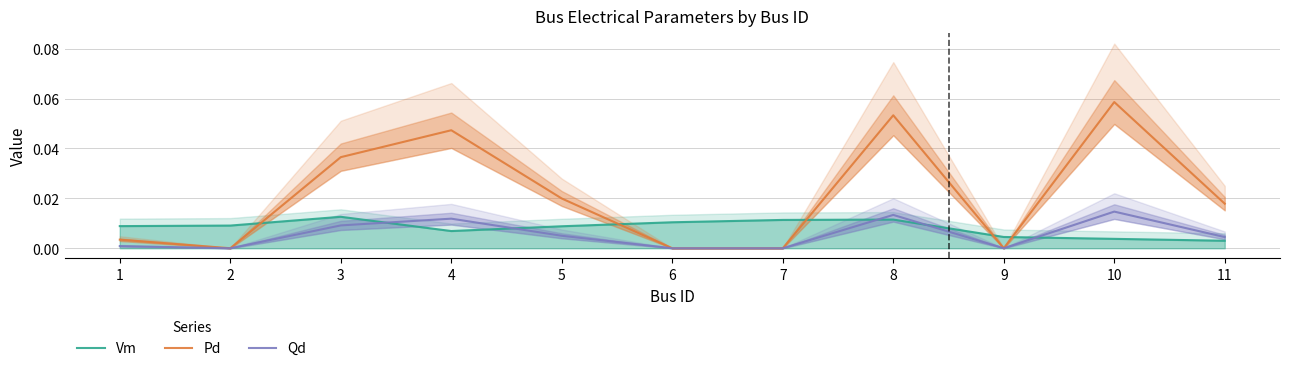

How many lines are shown in the chart?

3